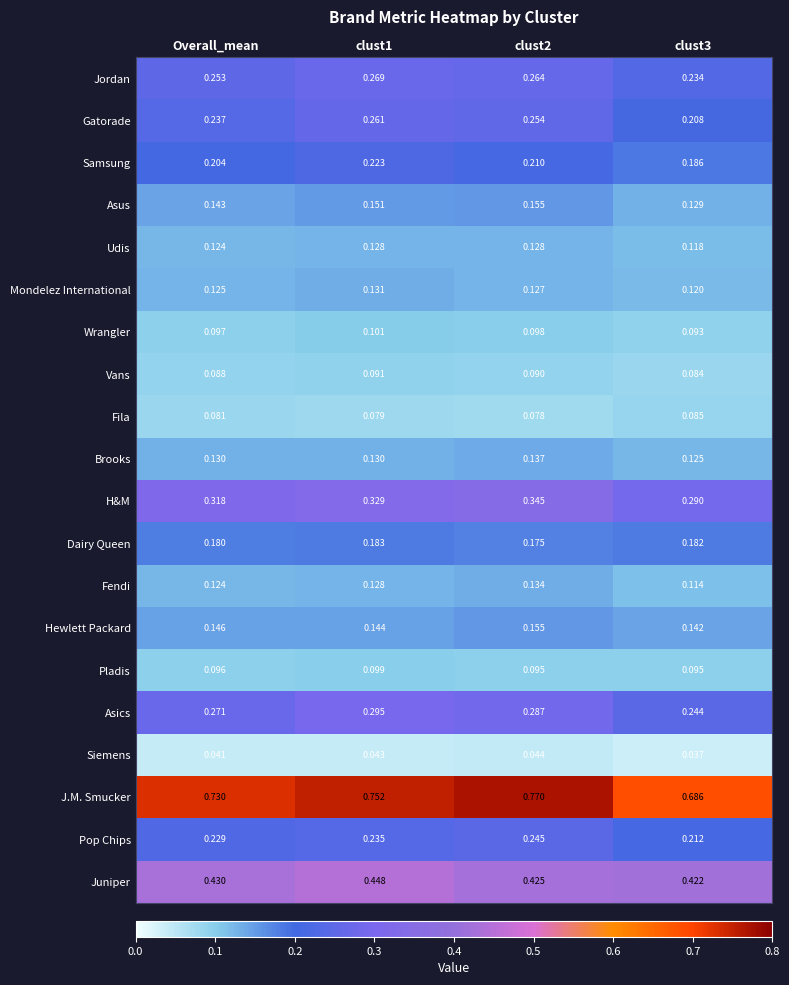

Which series has the widest spread of values?

J.M. Smucker